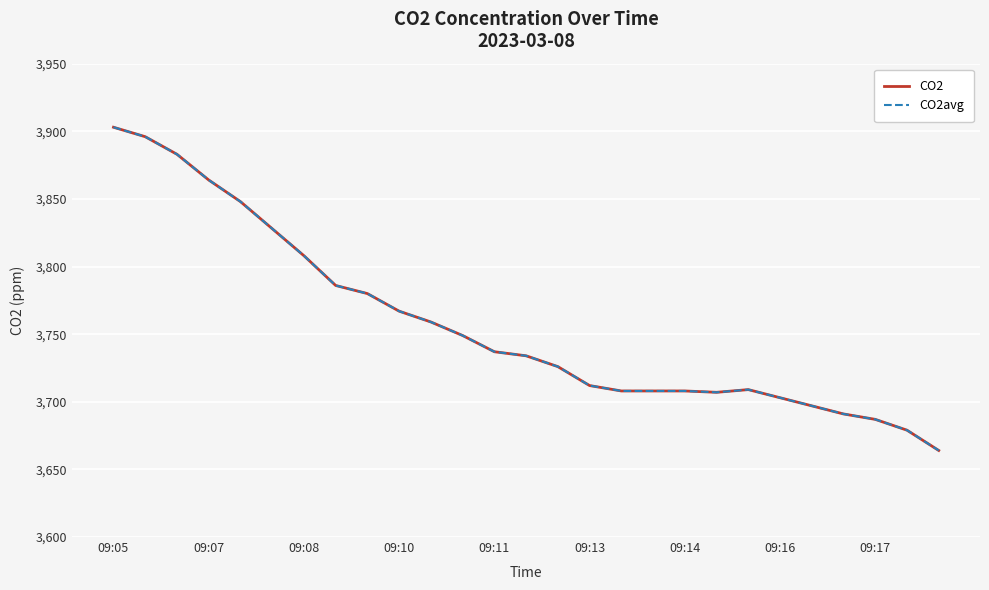

Does the chart display data point markers on the line(s)?

No